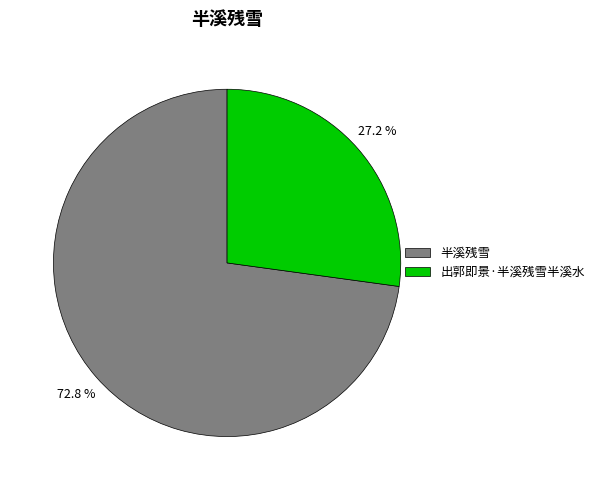

What is the largest slice in the pie chart?

半溪残雪